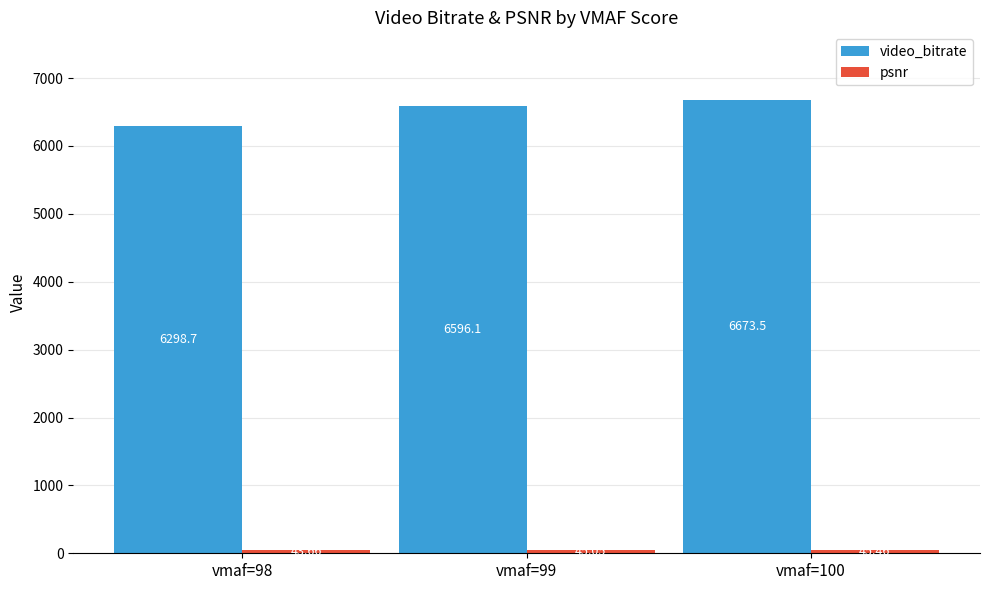

What is the total value across all series at vmaf=99?

6641.2